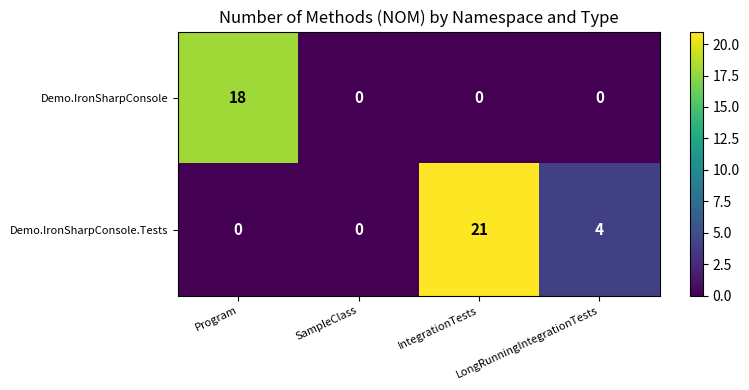

What is the approximate value of Demo.IronSharpConsole at Program, to the nearest 5?

20